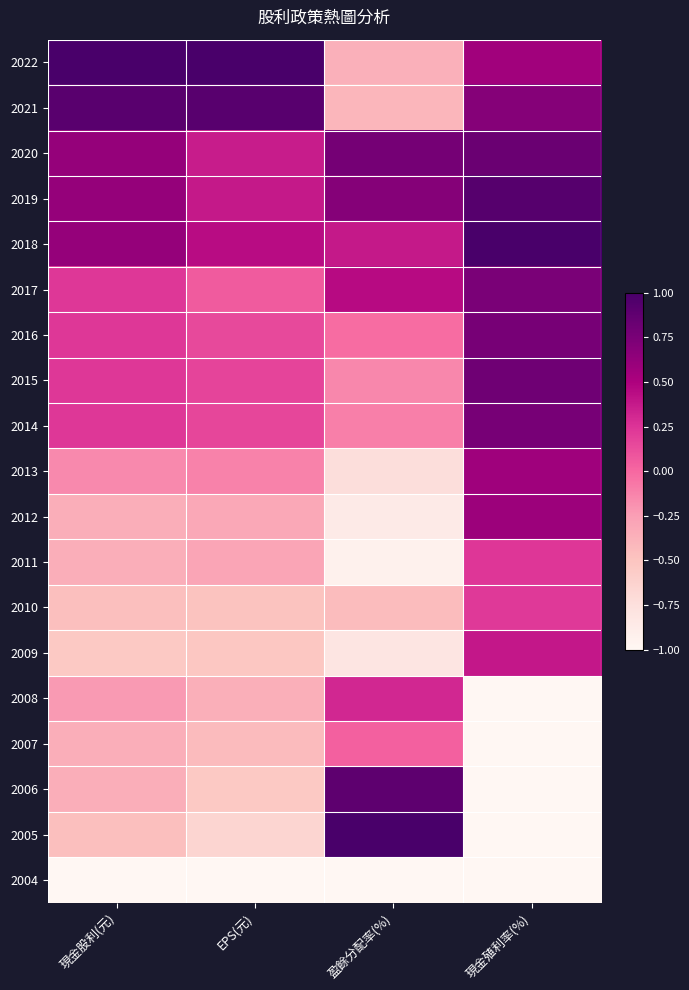

Reading left to right, what are all the values shown in this chart?

2022: 現金股利(元)=1.0	EPS(元)=1.0	盈餘分配率(%)=-0.4	現金殖利率(%)=0.6
2021: 現金股利(元)=0.9	EPS(元)=0.9	盈餘分配率(%)=-0.4	現金殖利率(%)=0.7
2020: 現金股利(元)=0.6	EPS(元)=0.4	盈餘分配率(%)=0.8	現金殖利率(%)=0.8
2019: 現金股利(元)=0.6	EPS(元)=0.4	盈餘分配率(%)=0.7	現金殖利率(%)=0.9
2018: 現金股利(元)=0.6	EPS(元)=0.4	盈餘分配率(%)=0.4	現金殖利率(%)=1.0
2017: 現金股利(元)=0.2	EPS(元)=0.1	盈餘分配率(%)=0.5	現金殖利率(%)=0.7
2016: 現金股利(元)=0.2	EPS(元)=0.1	盈餘分配率(%)=-0.0	現金殖利率(%)=0.8
2015: 現金股利(元)=0.2	EPS(元)=0.2	盈餘分配率(%)=-0.1	現金殖利率(%)=0.8
2014: 現金股利(元)=0.2	EPS(元)=0.2	盈餘分配率(%)=-0.1	現金殖利率(%)=0.8
2013: 現金股利(元)=-0.2	EPS(元)=-0.1	盈餘分配率(%)=-0.7	現金殖利率(%)=0.6
2012: 現金股利(元)=-0.3	EPS(元)=-0.3	盈餘分配率(%)=-0.9	現金殖利率(%)=0.6
2011: 現金股利(元)=-0.3	EPS(元)=-0.3	盈餘分配率(%)=-0.9	現金殖利率(%)=0.2
2010: 現金股利(元)=-0.5	EPS(元)=-0.5	盈餘分配率(%)=-0.4	現金殖利率(%)=0.2
2009: 現金股利(元)=-0.5	EPS(元)=-0.5	盈餘分配率(%)=-0.8	現金殖利率(%)=0.4
2008: 現金股利(元)=-0.2	EPS(元)=-0.4	盈餘分配率(%)=0.3	現金殖利率(%)=-1.0
2007: 現金股利(元)=-0.3	EPS(元)=-0.4	盈餘分配率(%)=0.0	現金殖利率(%)=-1.0
2006: 現金股利(元)=-0.3	EPS(元)=-0.5	盈餘分配率(%)=0.9	現金殖利率(%)=-1.0
2005: 現金股利(元)=-0.5	EPS(元)=-0.7	盈餘分配率(%)=1.0	現金殖利率(%)=-1.0
2004: 現金股利(元)=-1.0	EPS(元)=-1.0	盈餘分配率(%)=-1.0	現金殖利率(%)=-1.0